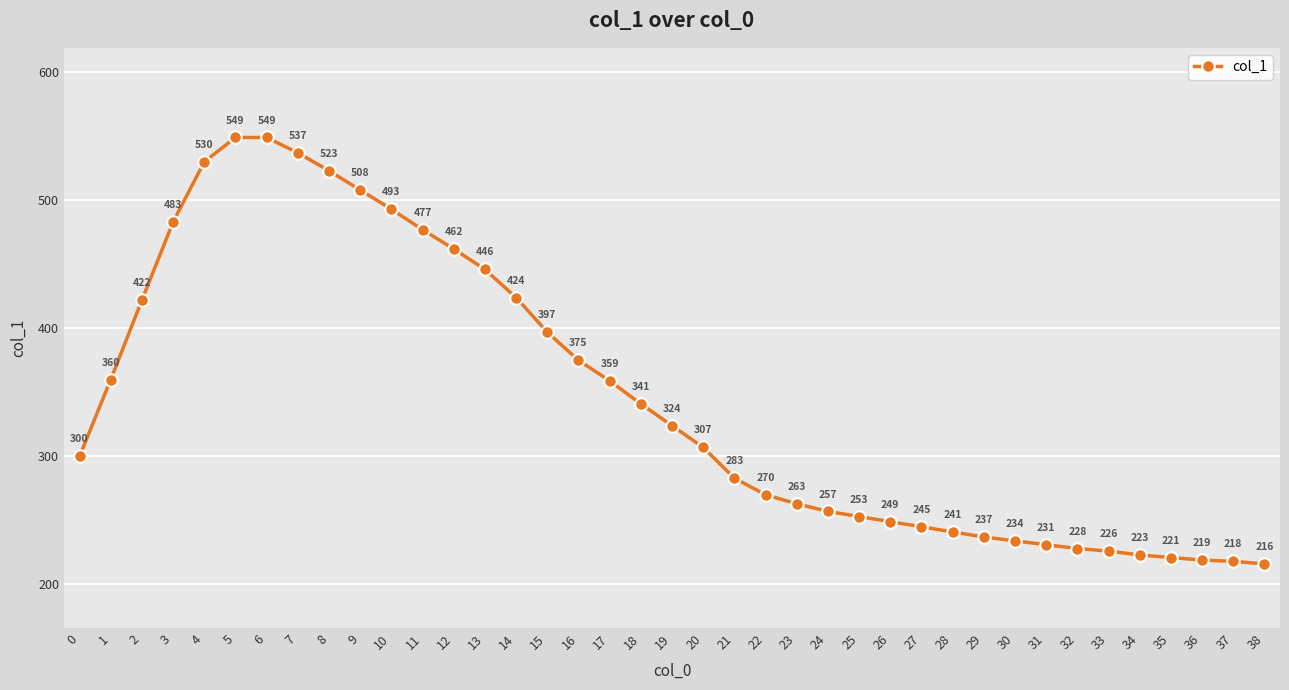

Reading left to right, transcribe all the data shown in this chart.

300	360	422	483	530	549	549	537	523	508	493	477	462	446	424	397	375	359	341	324	307	283	270	263	257	253	249	245	241	237	234	231	228	226	223	221	219	218	216